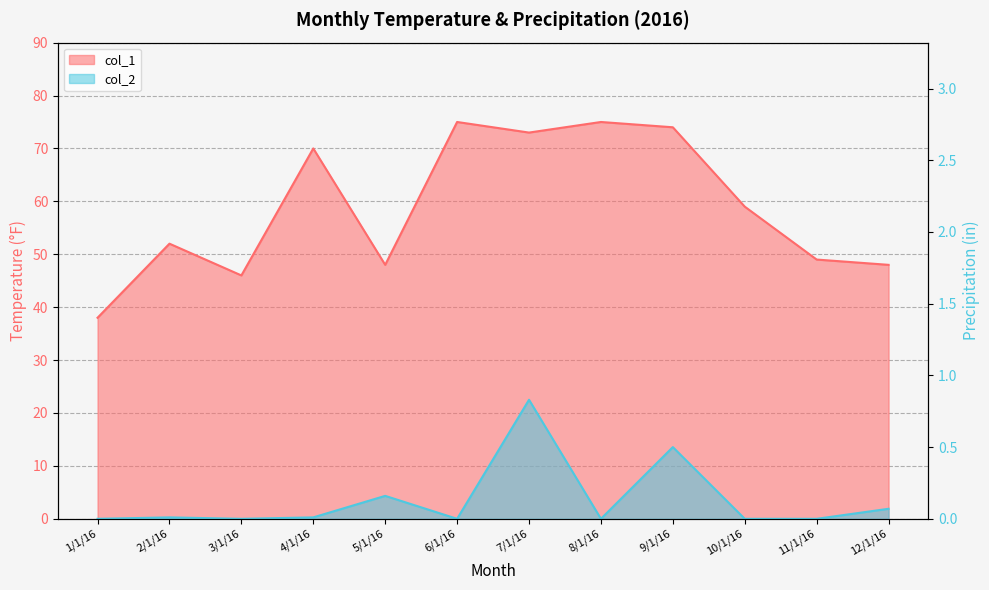

How many distinct data groups are displayed?

2